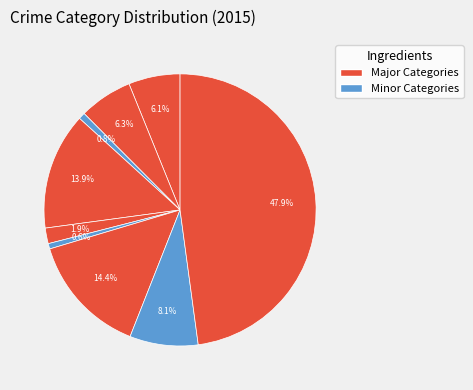

Count the number of slices in the pie.

9